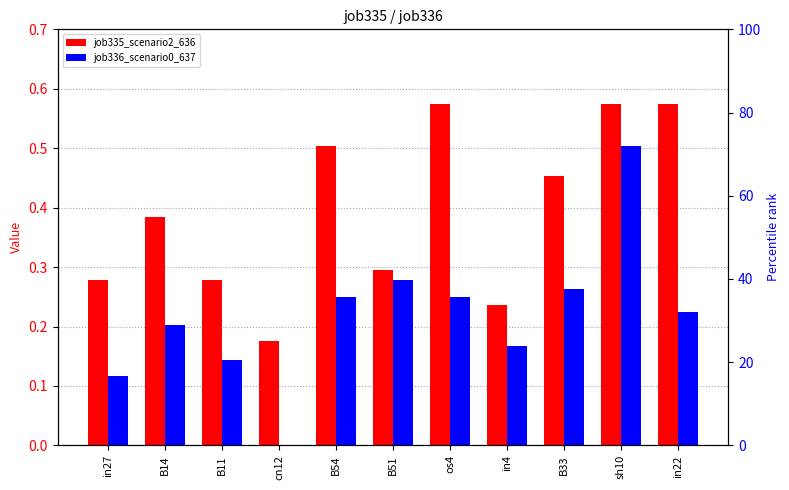

The job335_scenario2_636 series shows 0.4 at os4. True or false?

False